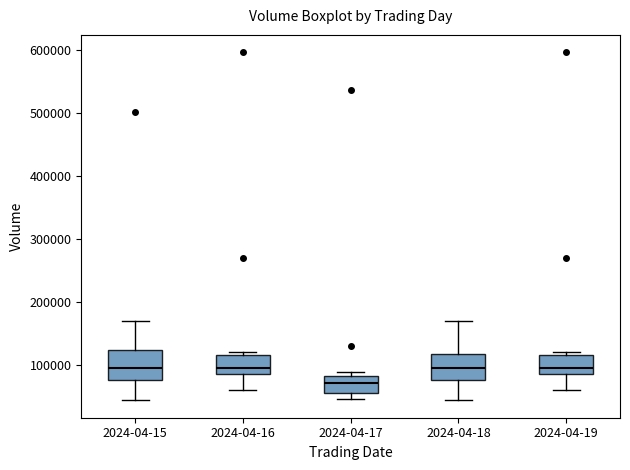

Reading left to right, transcribe this box plot: for each box, give where its median line is, the range the box spans, and where its two whiskers end, as read against the y-axis. The values are not printed on the chart, so give them approximately, as read against the axis.

2024-04-15: median 90000, box 80000 to 120000, whiskers 40000 to 170000
2024-04-16: median 100000, box 90000 to 120000, whiskers 60000 to 120000 (just above the box's upper edge)
2024-04-17: median 70000, box 60000 to 80000, whiskers 50000 to 90000
2024-04-18: median 90000, box 80000 to 120000, whiskers 40000 to 170000
2024-04-19: median 100000, box 90000 to 120000, whiskers 60000 to 120000 (just above the box's upper edge)